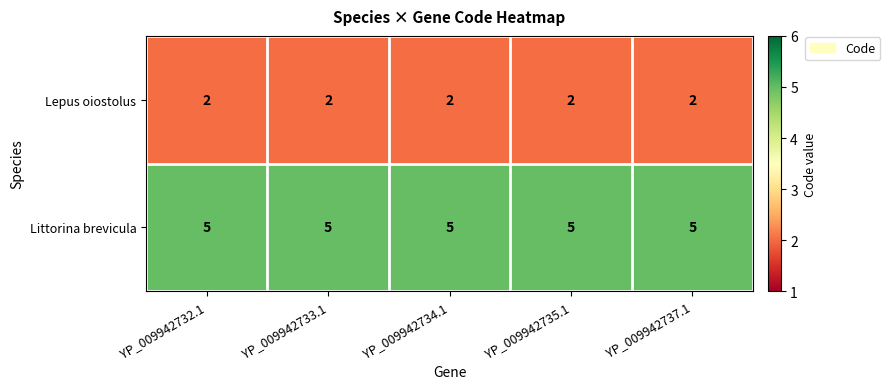

List the series in order of their peak value, lowest first.

Lepus oiostolus, Littorina brevicula